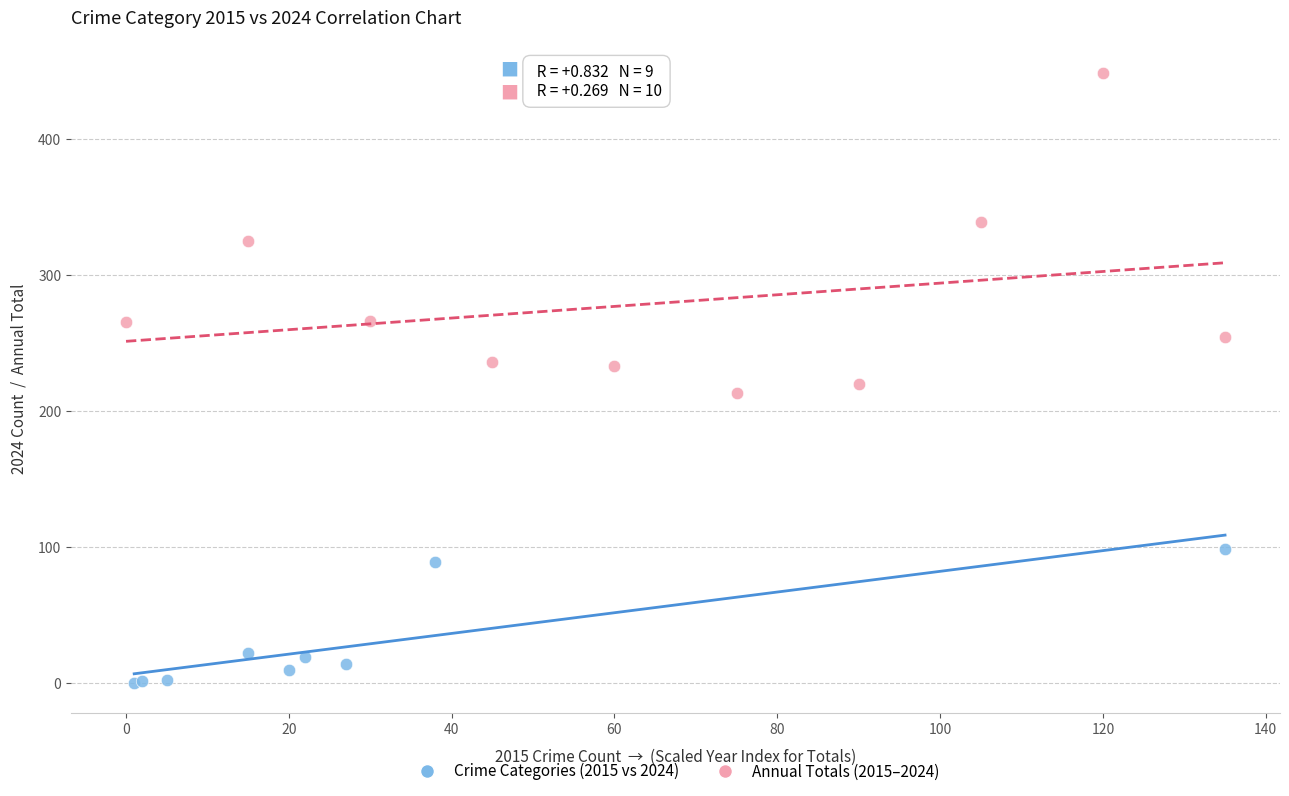

Which series has the widest spread of Y values?

Annual Totals (2015–2024)